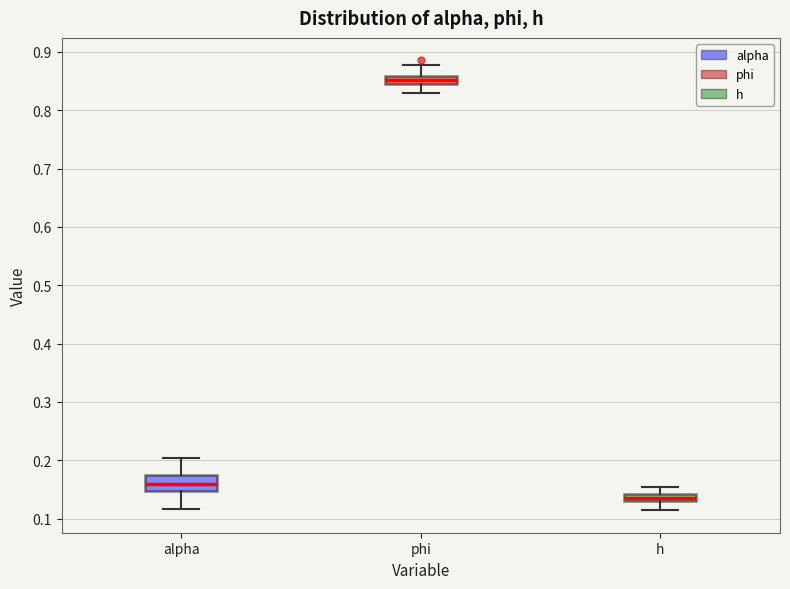

Where does the lower whisker of the box for phi end on the y-axis? The values are not printed on the chart, so give them approximately, as read against the axis.

0.83